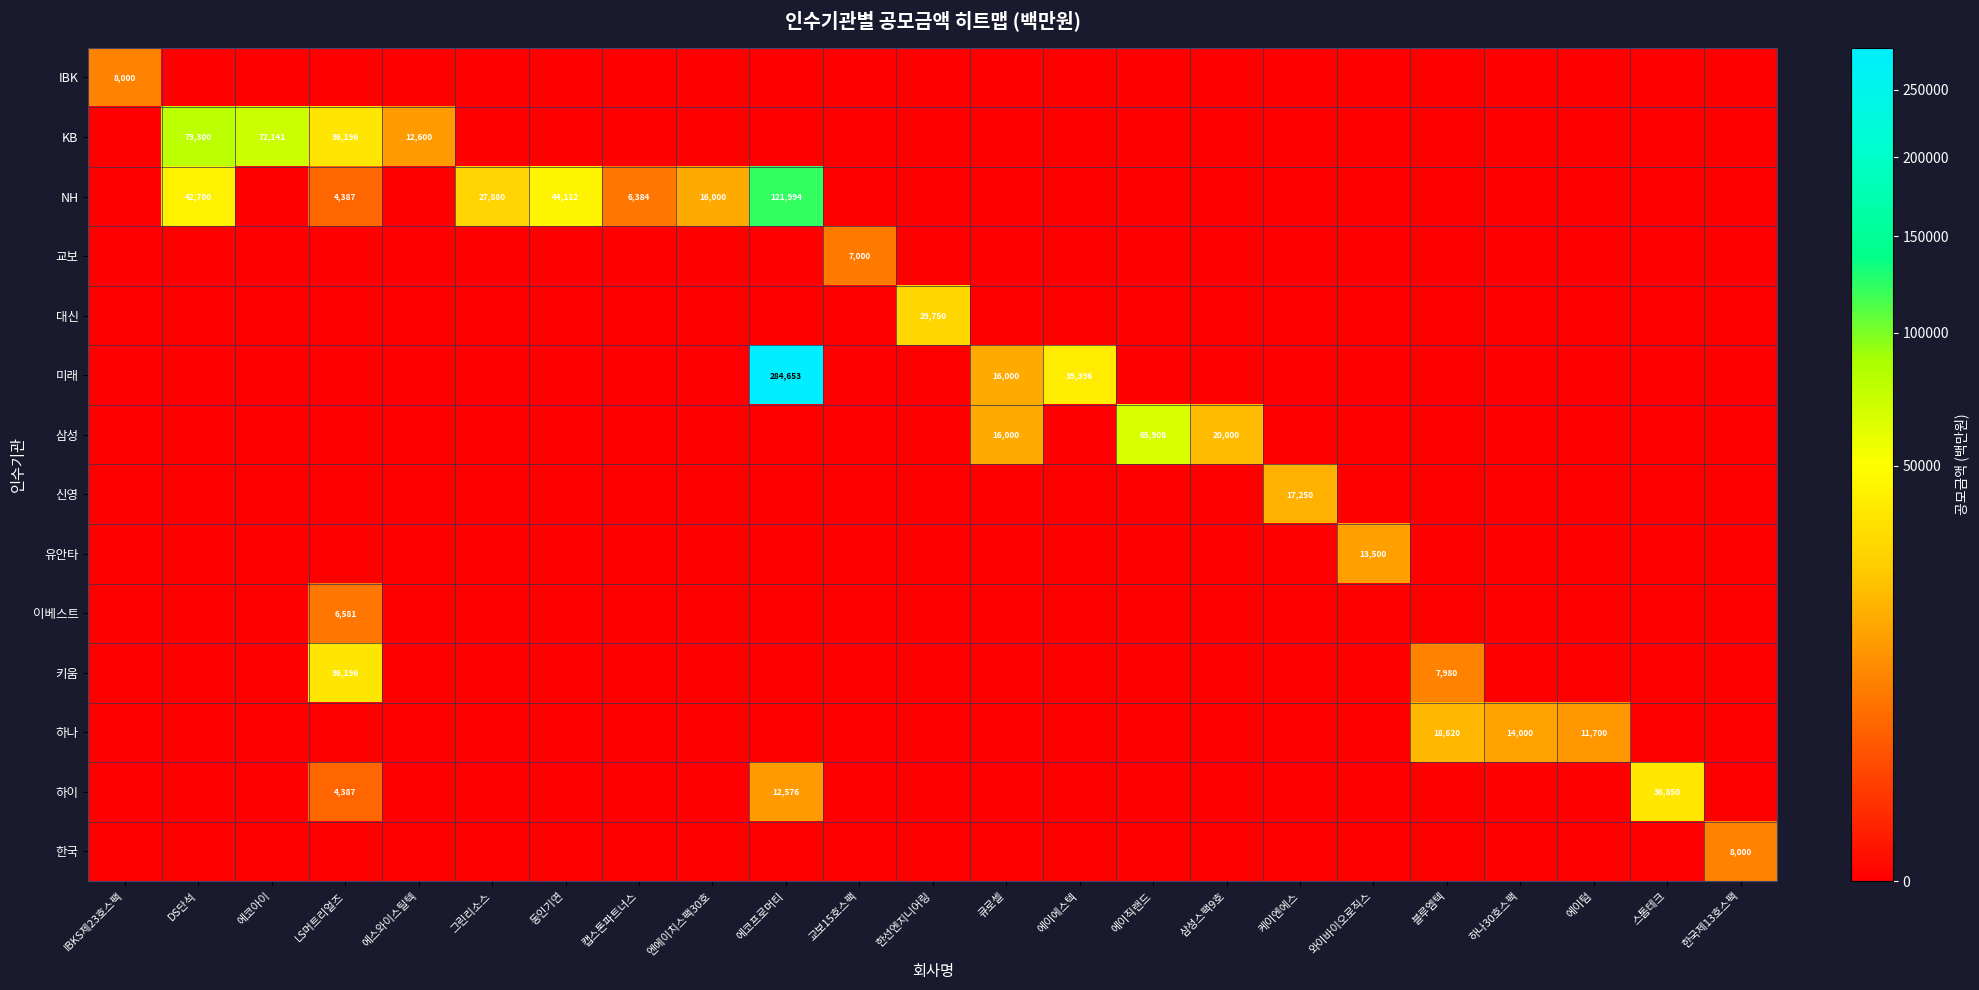

What is the average value of the 삼성 series?

4430.8